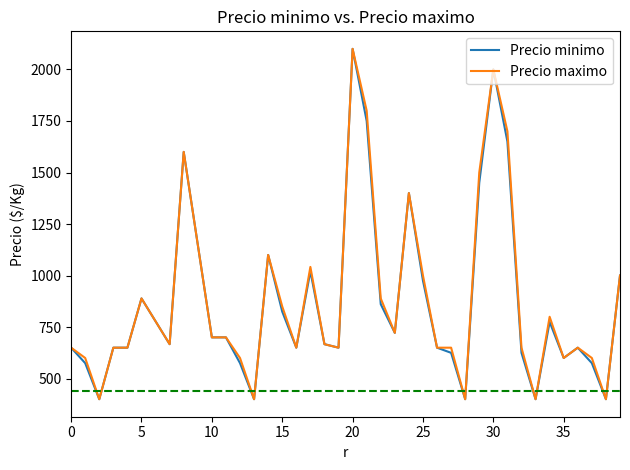

What is the greatest value displayed?

2100